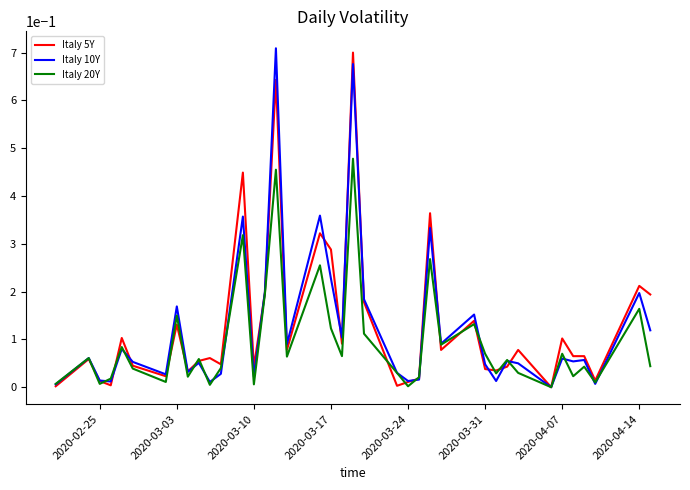

Reading left to right, what are all the values shown in this chart?

Italy 5Y: 0.0	0.1	0.0	0.0	0.1	0.0	0.0	0.1	0.0	0.1	0.1	0.0	0.4	0.0	0.2	0.6	0.1	0.3	0.3	0.1	0.7	0.2	0.0	0.0	0.0	0.4	0.1	0.1	0.0	0.0	0.0	0.1	0.0	0.1	0.1	0.1	0.0	0.2	0.2
Italy 10Y: 0.0	0.1	0.0	0.0	0.1	0.1	0.0	0.2	0.0	0.1	0.0	0.0	0.4	0.0	0.2	0.7	0.1	0.4	0.2	0.1	0.7	0.2	0.0	0.0	0.0	0.3	0.1	0.2	0.0	0.0	0.1	0.1	0.0	0.1	0.1	0.1	0.0	0.2	0.1
Italy 20Y: 0.0	0.1	0.0	0.0	0.1	0.0	0.0	0.1	0.0	0.1	0.0	0.0	0.3	0.0	0.2	0.5	0.1	0.3	0.1	0.1	0.5	0.1	0.0	0.0	0.0	0.3	0.1	0.1	0.1	0.0	0.1	0.0	0.0	0.1	0.0	0.0	0.0	0.2	0.0